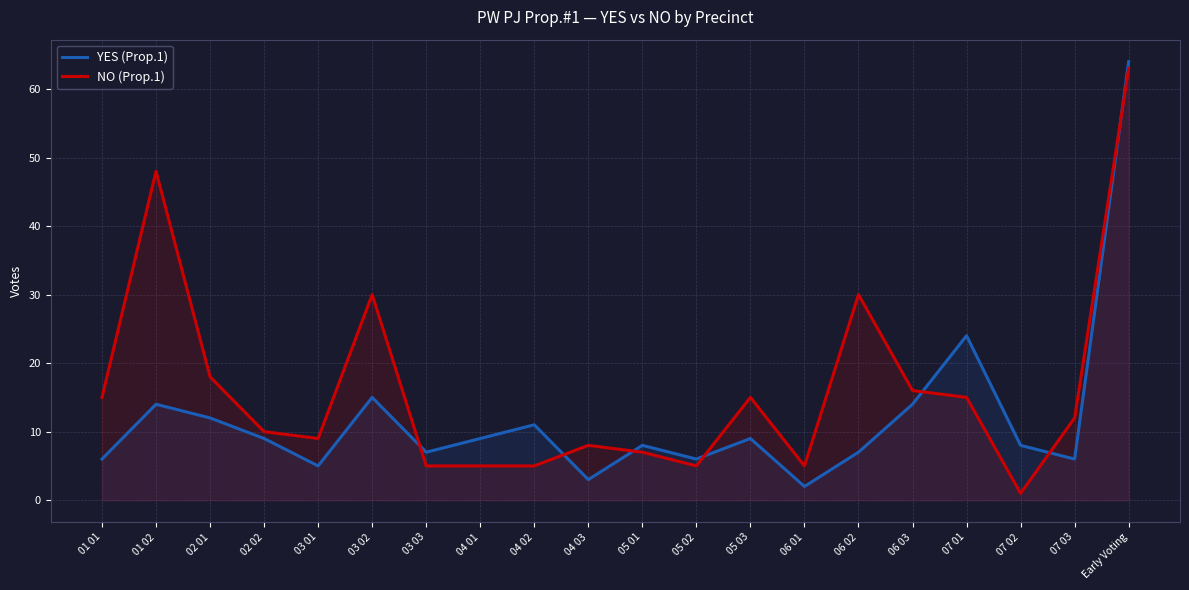

Which category has the lowest value in the YES (Prop.1) series?

06 01